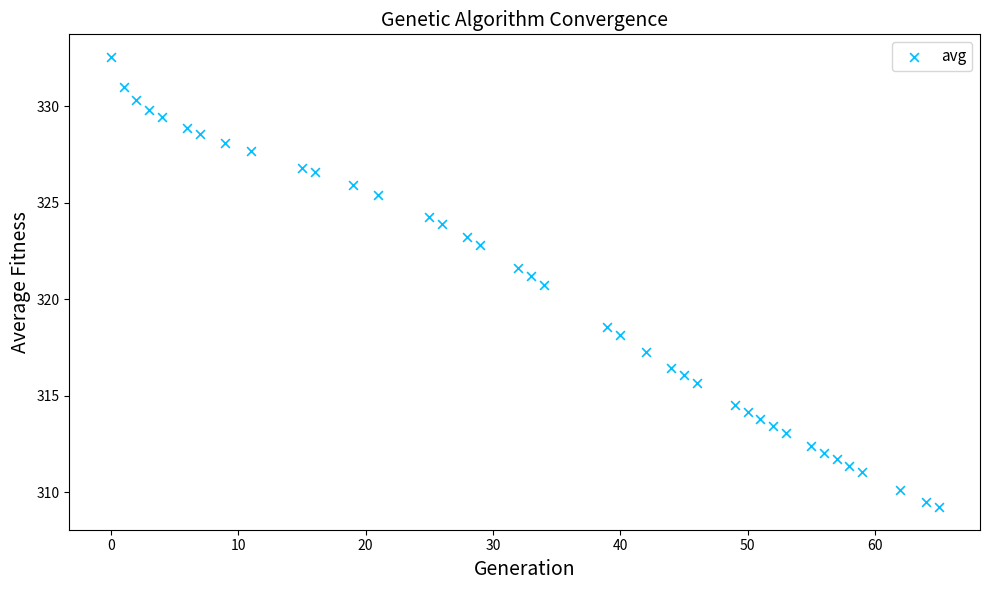

What Y value in the scatter plot is closest to 320?

320.7